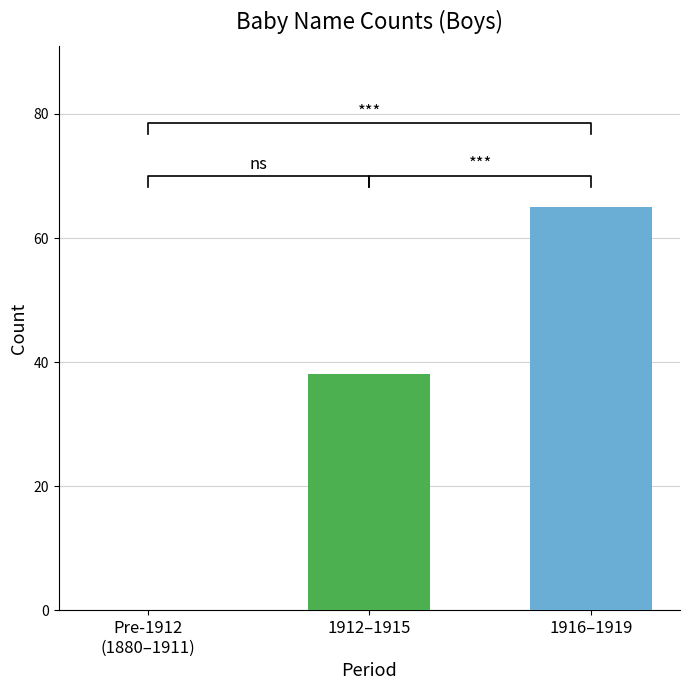

Is it true that the value at 1912–1915 is 53?

False